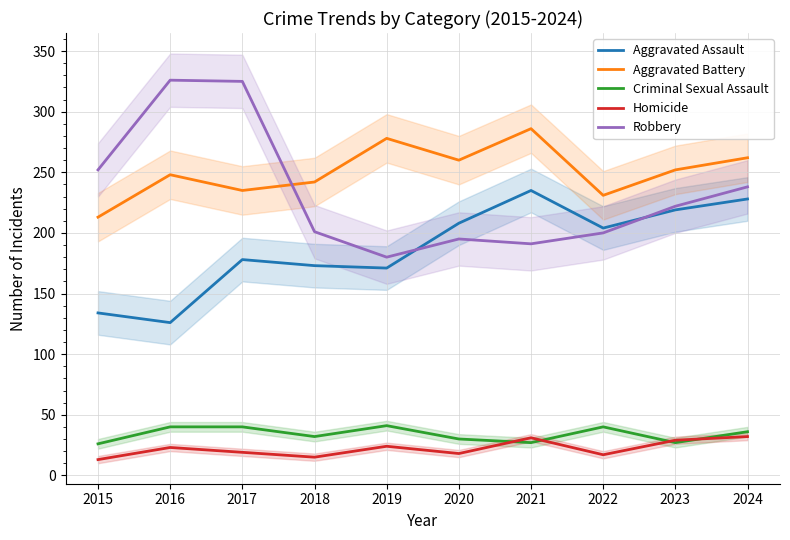

What are all the series names shown in the legend?

Aggravated Assault, Aggravated Battery, Criminal Sexual Assault, Homicide, Robbery